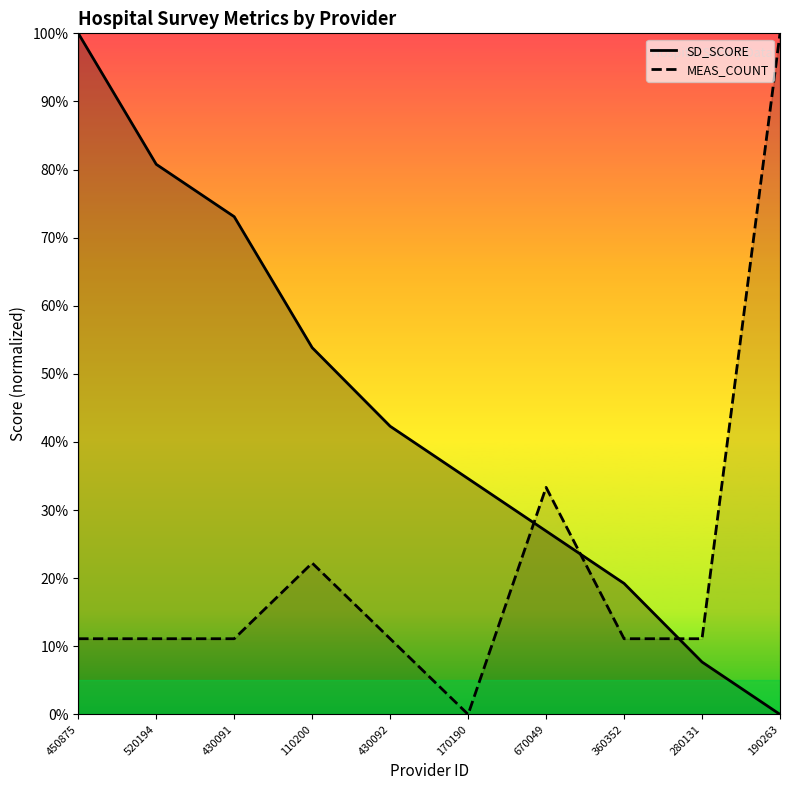

Reading right to left, what are all the values shown in this chart?

SD_SCORE: 190263=0.0	280131=0.1	360352=0.2	670049=0.3	170190=0.3	430092=0.4	110200=0.5	430091=0.7	520194=0.8	450875=1.0
MEAS_COUNT: 190263=1.0	280131=0.1	360352=0.1	670049=0.3	170190=0.0	430092=0.1	110200=0.2	430091=0.1	520194=0.1	450875=0.1